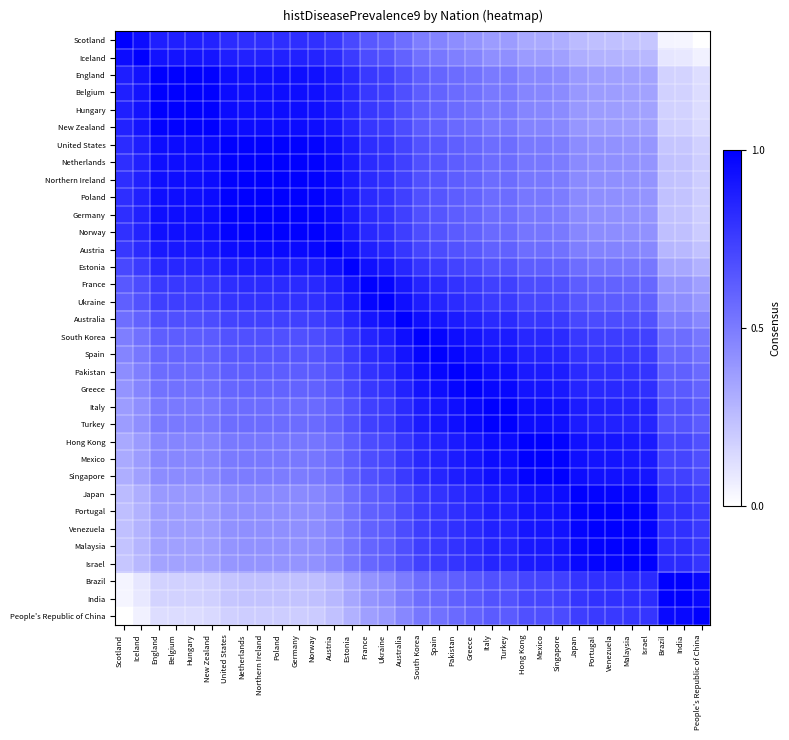

Rank the series by their maximum value, from lowest to highest.

Scotland, Iceland, England, Belgium, Hungary, New Zealand, United States, Netherlands, Northern Ireland, Poland, Germany, Norway, Austria, Estonia, France, Ukraine, Australia, South Korea, Spain, Pakistan, Greece, Italy, Turkey, Hong Kong, Mexico, Singapore, Japan, Portugal, Venezuela, Malaysia, Israel, Brazil, India, People's Republic of China